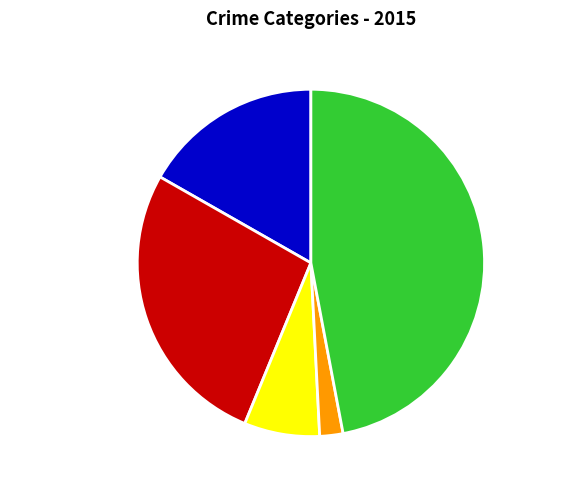

Rank the categories by value from highest to lowest.

Robbery, Aggravated Battery, Aggravated Assault, Criminal Sexual Assault, Homicide